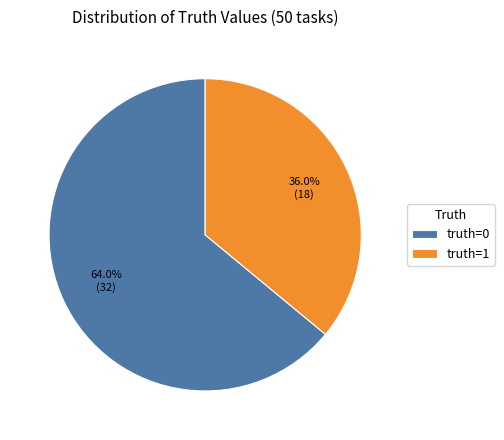

To the nearest percent, what portion does truth=1 represent?

36%